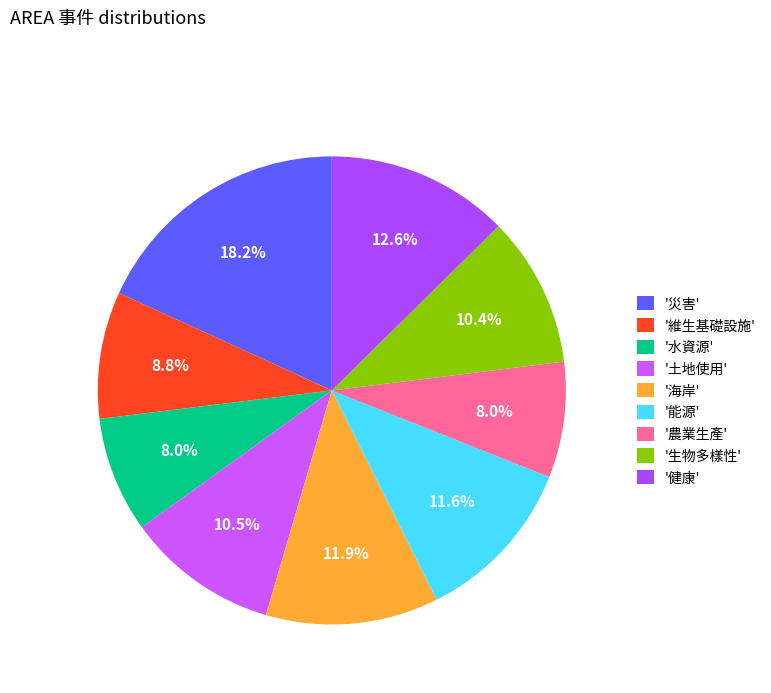

How many slices are in this pie chart?

9